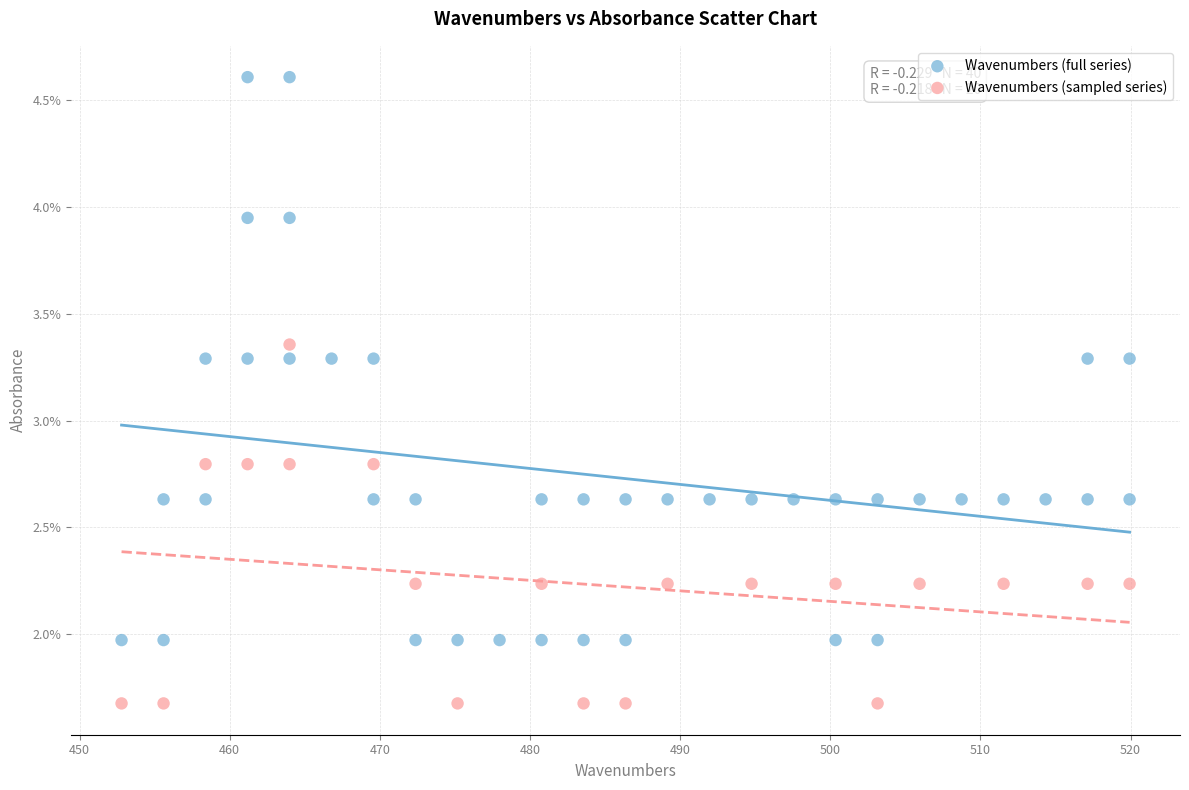

Which series has the largest Y range (max minus min)?

Wavenumbers (full series)